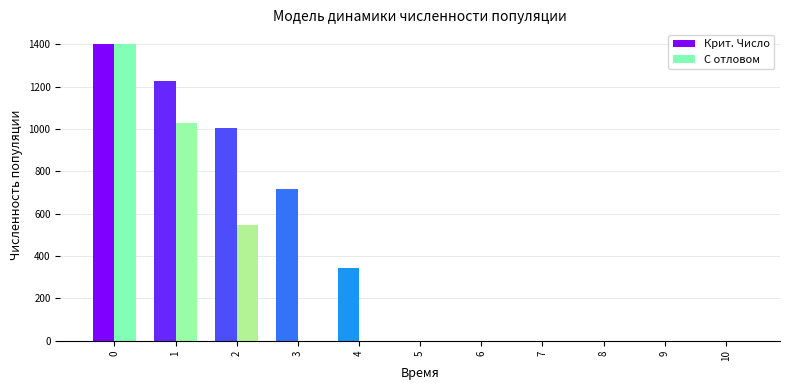

How many groups of bars are there?

11